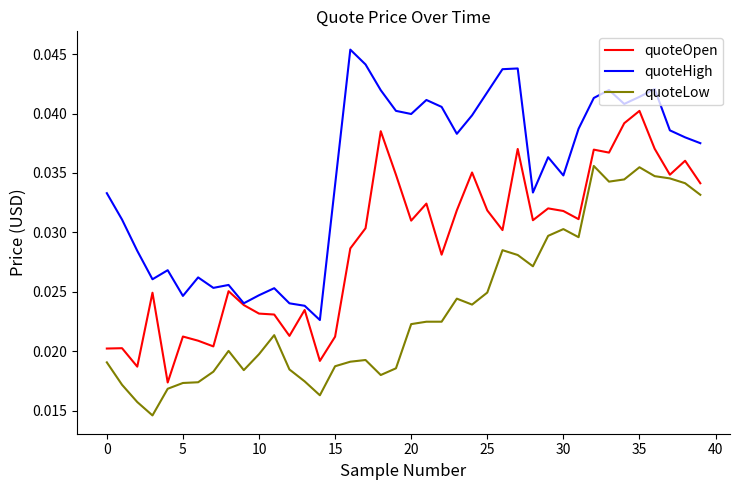

True or false: quoteLow and quoteHigh cross at least once.

False